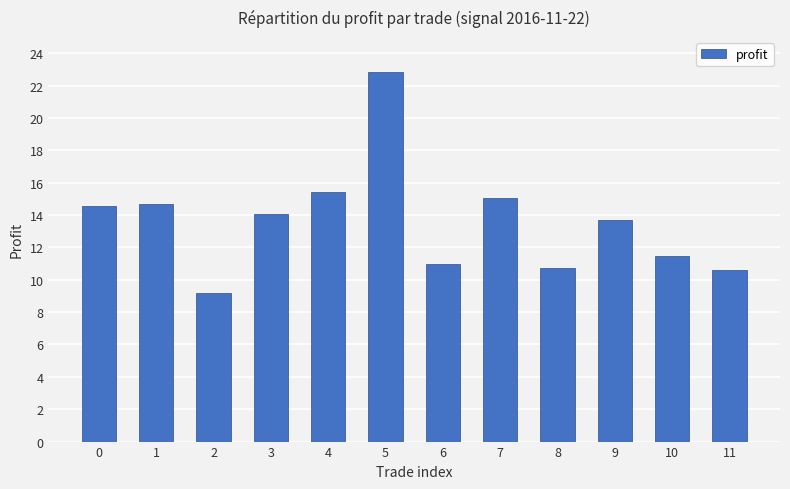

Which label corresponds to the smallest value in the chart?

2